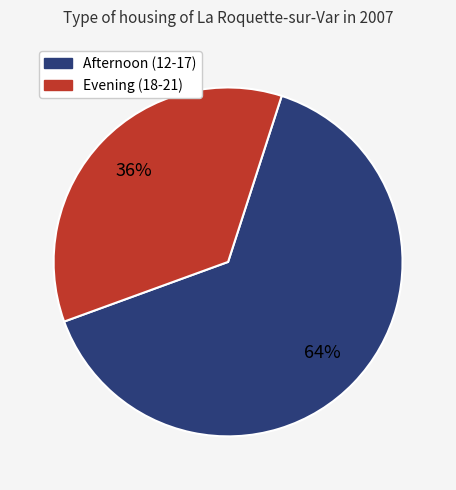

To the nearest percent, what is the average slice percentage?

50%